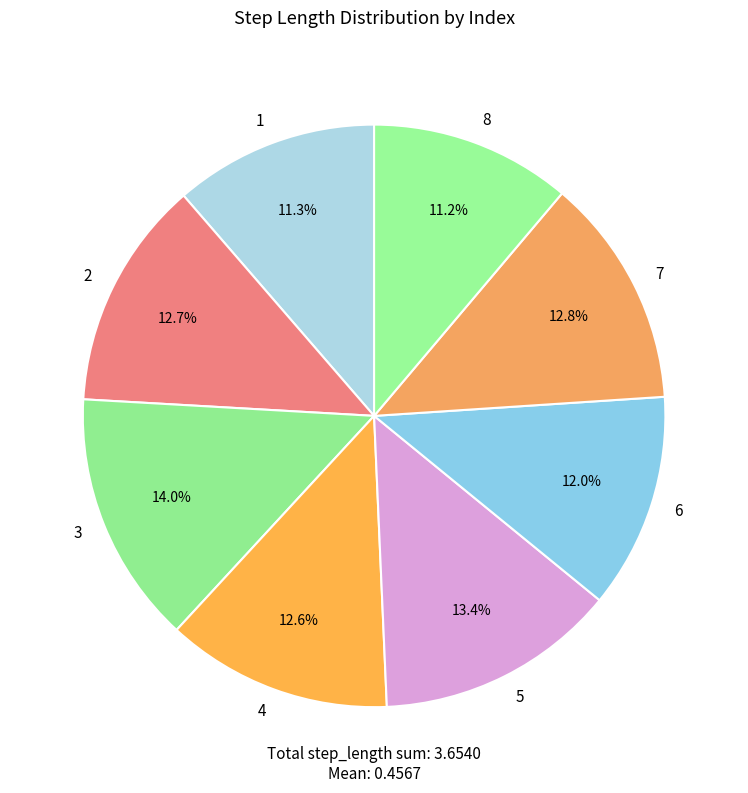

To the nearest percent, what percentage of the pie is 8?

11%